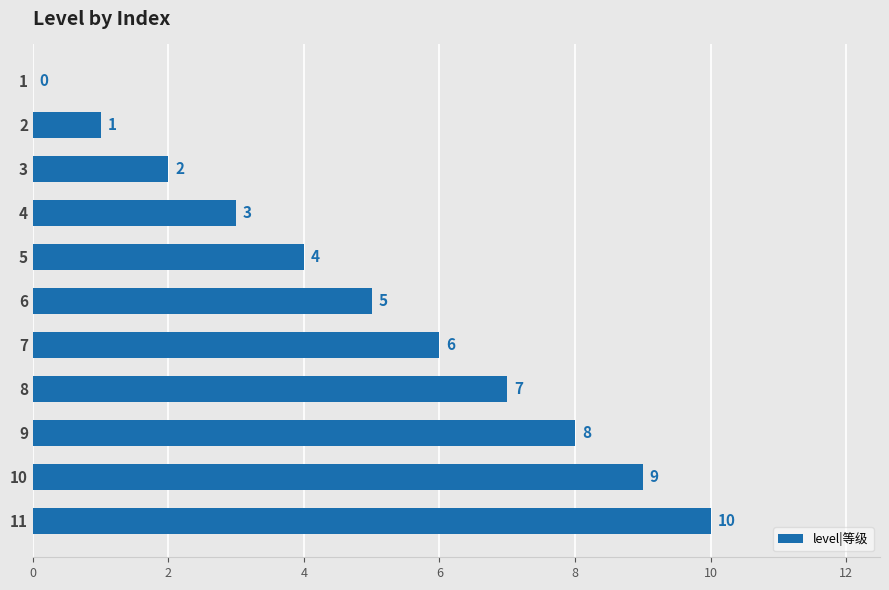

True or false: the data shows 5 at 8.

False